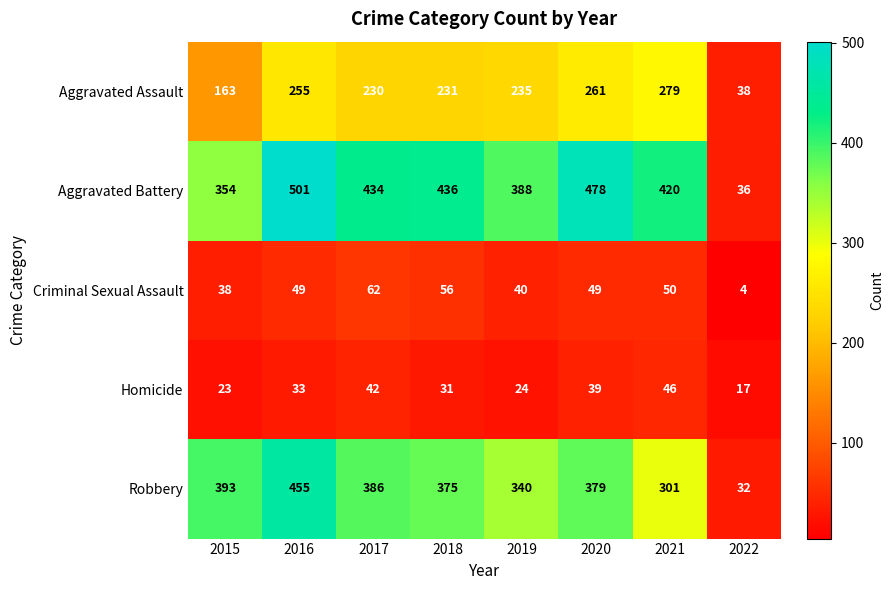

Which category has the lowest value in the Criminal Sexual Assault series?

2022